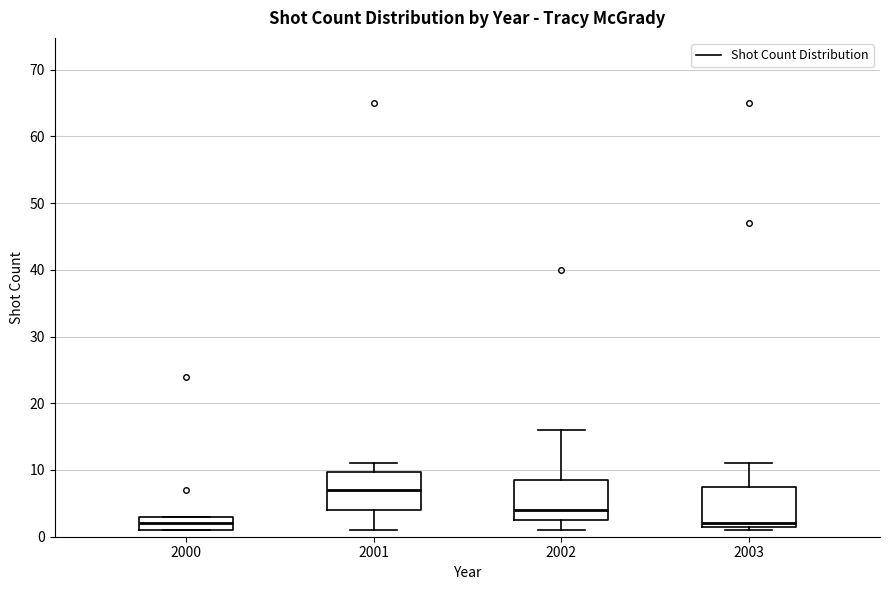

Reading left to right, transcribe this box plot: for each box, give where its median line is, the range the box spans, and where its two whiskers end, as read against the y-axis. The values are not printed on the chart, so give them approximately, as read against the axis.

2000: median 2, box 1 to 3, whiskers 1 to 3
2001: median 7, box 4 to 10, whiskers 1 to 11
2002: median 4, box 3 to 9, whiskers 1 to 16
2003: median 2 (just above the box's lower edge), box 2 to 8, whiskers 1 to 11